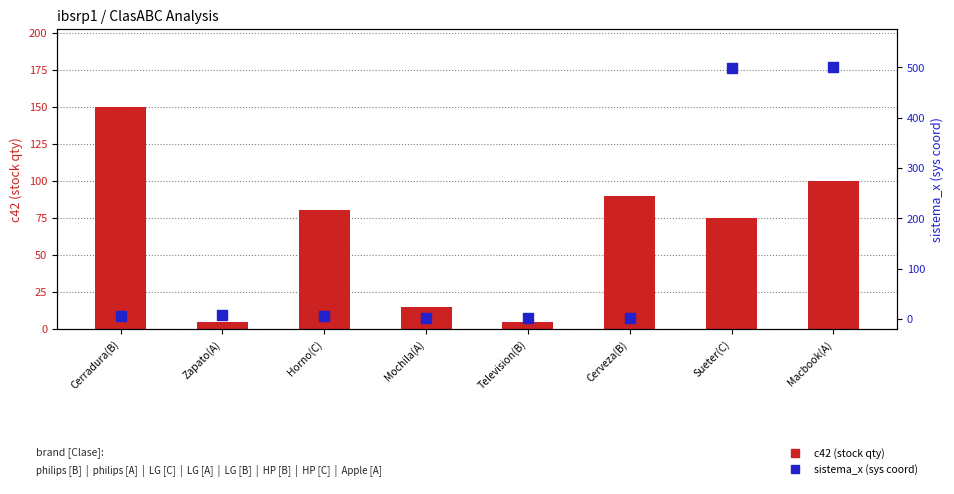

At which category is the sum across all series the highest?

Macbook(A)